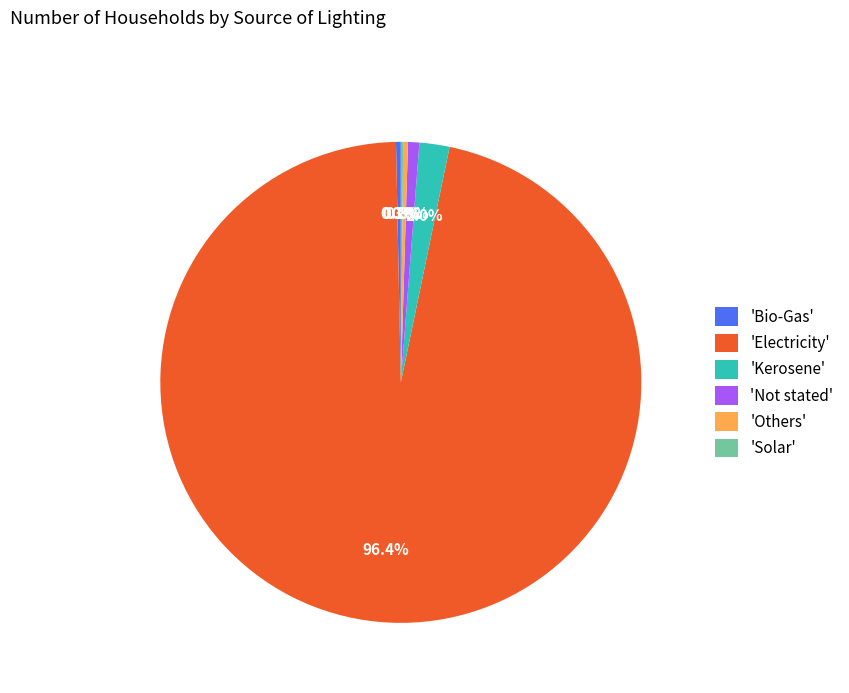

To the nearest percent, what is the difference between the largest and smallest slice percentages?

96%